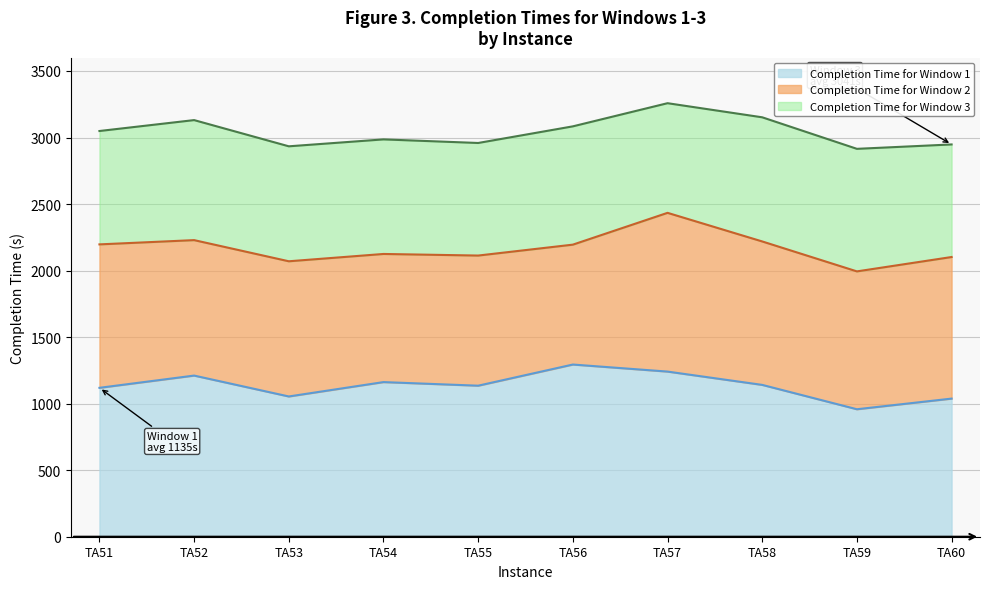

At which label does Completion Time for Window 3 first exceed 3049?

TA52